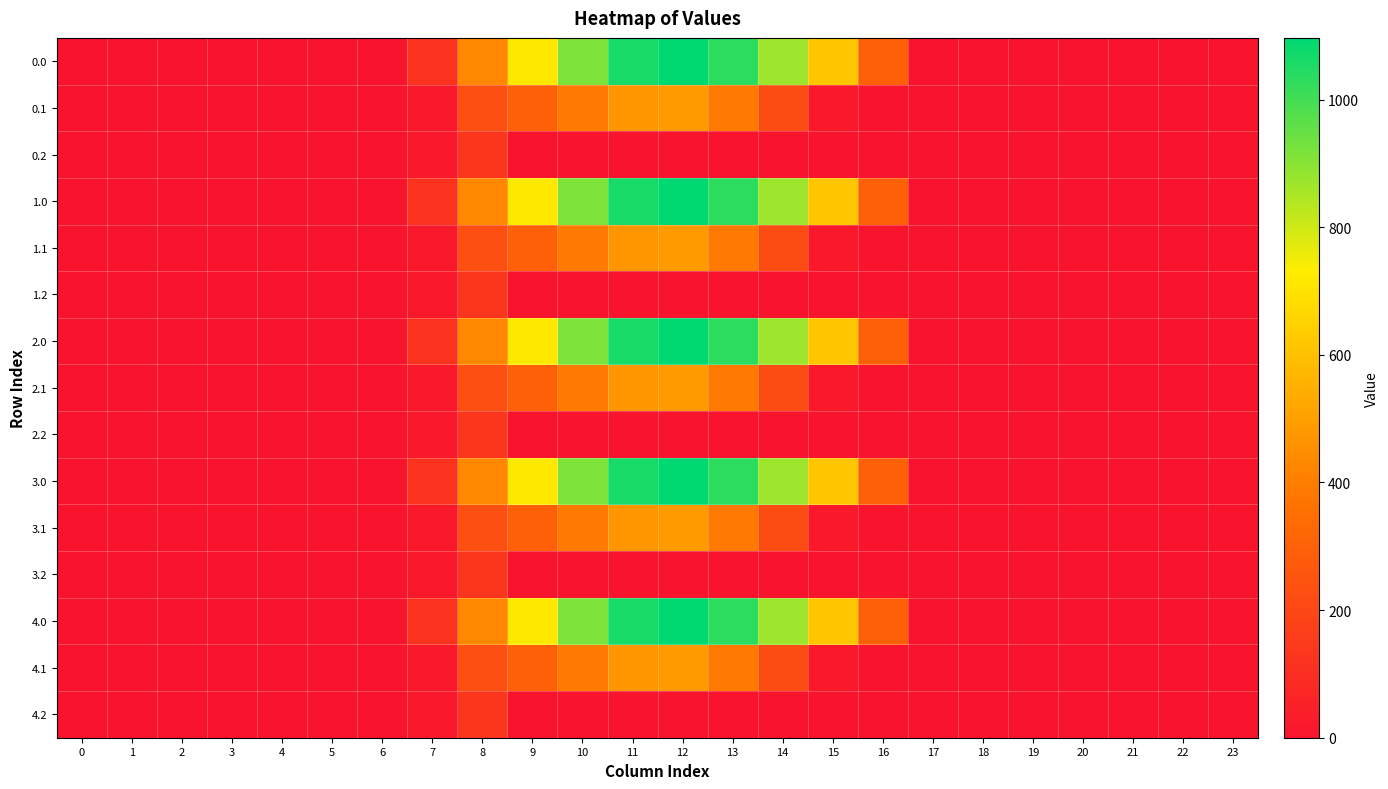

Reading left to right, transcribe all the data shown in this chart.

0.0: 0=0.0	1=0.0	2=0.0	3=0.0	4=0.0	5=0.0	6=0.0	7=120.6	8=430.3	9=716.9	10=916.2	11=1060.3	12=1096.7	13=1032.9	14=870.6	15=615.9	16=294.5	17=0.0	18=0.0	19=0.0	20=0.0	21=0.0	22=0.0	23=0.0
0.1: 0=0.0	1=0.0	2=0.0	3=0.0	4=0.0	5=0.0	6=0.0	7=17.7	8=227.5	9=295.9	10=388.1	11=471.7	12=485.4	13=382.7	14=219.2	15=17.3	16=0.0	17=0.0	18=0.0	19=0.0	20=0.0	21=0.0	22=0.0	23=0.0
0.2: 0=0.0	1=0.0	2=0.0	3=0.0	4=0.0	5=0.0	6=0.0	7=22.3	8=134.2	9=0.0	10=0.0	11=0.0	12=0.0	13=0.0	14=0.0	15=0.0	16=0.0	17=0.0	18=0.0	19=0.0	20=0.0	21=0.0	22=0.0	23=0.0
1.0: 0=0.0	1=0.0	2=0.0	3=0.0	4=0.0	5=0.0	6=0.0	7=120.6	8=430.3	9=716.9	10=916.2	11=1060.3	12=1096.7	13=1032.9	14=870.6	15=615.9	16=294.5	17=0.0	18=0.0	19=0.0	20=0.0	21=0.0	22=0.0	23=0.0
1.1: 0=0.0	1=0.0	2=0.0	3=0.0	4=0.0	5=0.0	6=0.0	7=17.7	8=227.5	9=295.9	10=388.1	11=471.7	12=485.4	13=382.7	14=219.2	15=17.3	16=0.0	17=0.0	18=0.0	19=0.0	20=0.0	21=0.0	22=0.0	23=0.0
1.2: 0=0.0	1=0.0	2=0.0	3=0.0	4=0.0	5=0.0	6=0.0	7=22.3	8=134.2	9=0.0	10=0.0	11=0.0	12=0.0	13=0.0	14=0.0	15=0.0	16=0.0	17=0.0	18=0.0	19=0.0	20=0.0	21=0.0	22=0.0	23=0.0
2.0: 0=0.0	1=0.0	2=0.0	3=0.0	4=0.0	5=0.0	6=0.0	7=120.6	8=430.3	9=716.9	10=916.2	11=1060.3	12=1096.7	13=1032.9	14=870.6	15=615.9	16=294.5	17=0.0	18=0.0	19=0.0	20=0.0	21=0.0	22=0.0	23=0.0
2.1: 0=0.0	1=0.0	2=0.0	3=0.0	4=0.0	5=0.0	6=0.0	7=17.7	8=227.5	9=295.9	10=388.1	11=471.7	12=485.4	13=382.7	14=219.2	15=17.3	16=0.0	17=0.0	18=0.0	19=0.0	20=0.0	21=0.0	22=0.0	23=0.0
2.2: 0=0.0	1=0.0	2=0.0	3=0.0	4=0.0	5=0.0	6=0.0	7=22.3	8=134.2	9=0.0	10=0.0	11=0.0	12=0.0	13=0.0	14=0.0	15=0.0	16=0.0	17=0.0	18=0.0	19=0.0	20=0.0	21=0.0	22=0.0	23=0.0
3.0: 0=0.0	1=0.0	2=0.0	3=0.0	4=0.0	5=0.0	6=0.0	7=120.6	8=430.3	9=716.9	10=916.2	11=1060.3	12=1096.7	13=1032.9	14=870.6	15=615.9	16=294.5	17=0.0	18=0.0	19=0.0	20=0.0	21=0.0	22=0.0	23=0.0
3.1: 0=0.0	1=0.0	2=0.0	3=0.0	4=0.0	5=0.0	6=0.0	7=17.7	8=227.5	9=295.9	10=388.1	11=471.7	12=485.4	13=382.7	14=219.2	15=17.3	16=0.0	17=0.0	18=0.0	19=0.0	20=0.0	21=0.0	22=0.0	23=0.0
3.2: 0=0.0	1=0.0	2=0.0	3=0.0	4=0.0	5=0.0	6=0.0	7=22.3	8=134.2	9=0.0	10=0.0	11=0.0	12=0.0	13=0.0	14=0.0	15=0.0	16=0.0	17=0.0	18=0.0	19=0.0	20=0.0	21=0.0	22=0.0	23=0.0
4.0: 0=0.0	1=0.0	2=0.0	3=0.0	4=0.0	5=0.0	6=0.0	7=120.6	8=430.3	9=716.9	10=916.2	11=1060.3	12=1096.7	13=1032.9	14=870.6	15=615.9	16=294.5	17=0.0	18=0.0	19=0.0	20=0.0	21=0.0	22=0.0	23=0.0
4.1: 0=0.0	1=0.0	2=0.0	3=0.0	4=0.0	5=0.0	6=0.0	7=17.7	8=227.5	9=295.9	10=388.1	11=471.7	12=485.4	13=382.7	14=219.2	15=17.3	16=0.0	17=0.0	18=0.0	19=0.0	20=0.0	21=0.0	22=0.0	23=0.0
4.2: 0=0.0	1=0.0	2=0.0	3=0.0	4=0.0	5=0.0	6=0.0	7=22.3	8=134.2	9=0.0	10=0.0	11=0.0	12=0.0	13=0.0	14=0.0	15=0.0	16=0.0	17=0.0	18=0.0	19=0.0	20=0.0	21=0.0	22=0.0	23=0.0